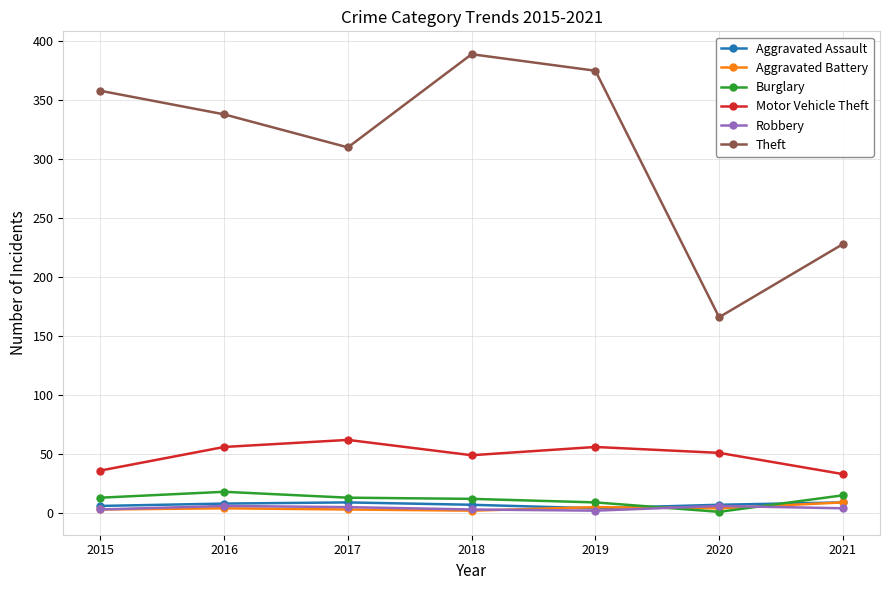

What is the difference between the maximum and minimum values in the Aggravated Assault series?

5